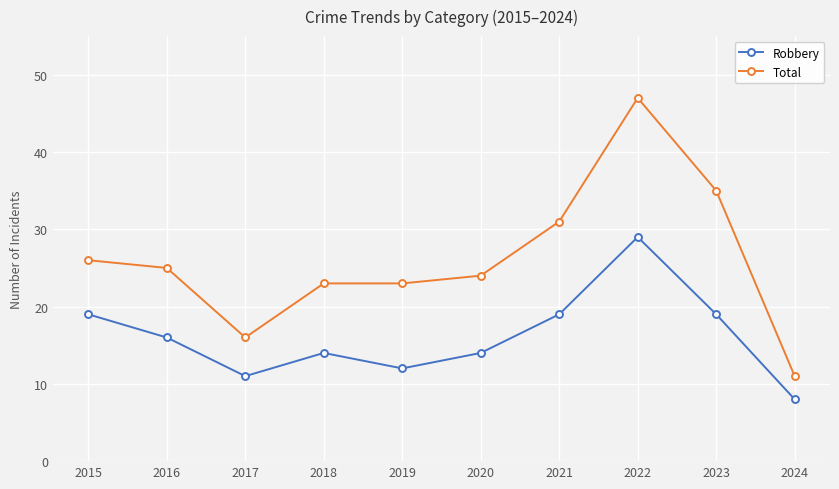

Where is Total nearest to the value 29?

2021